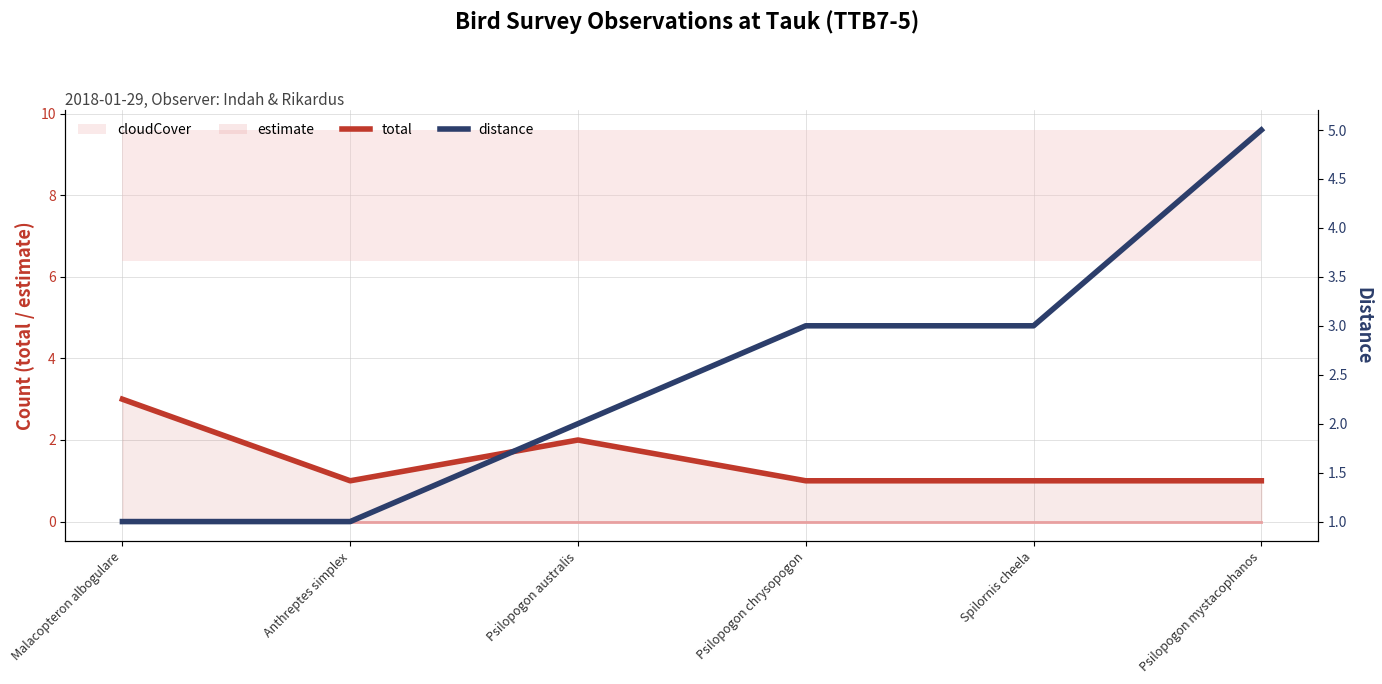

Which series has the largest total across all categories?

distance